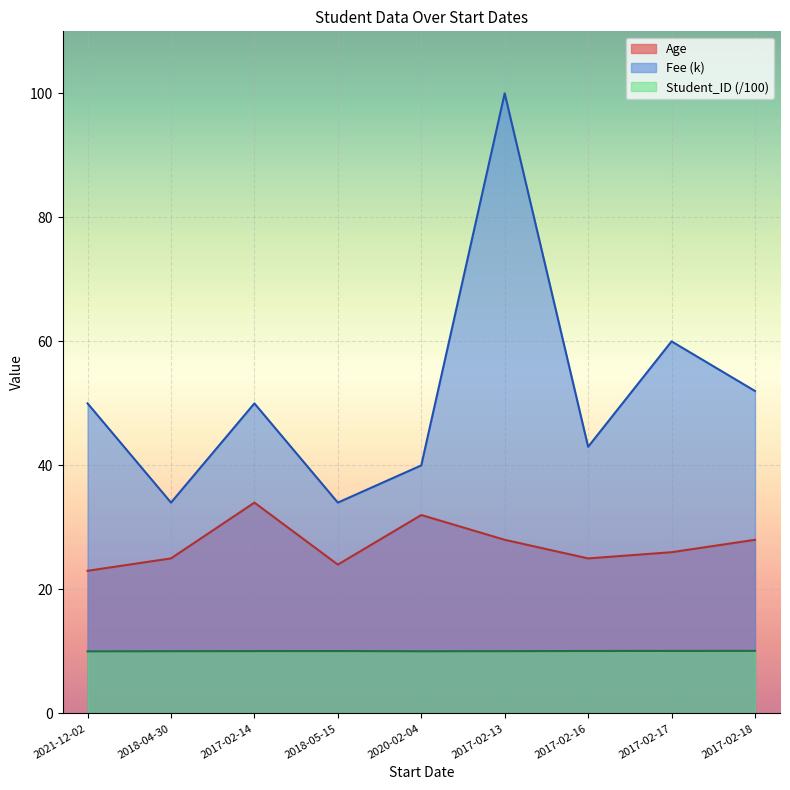

In Age, how many points are lower than both neighbors (excluding endpoints)?

2